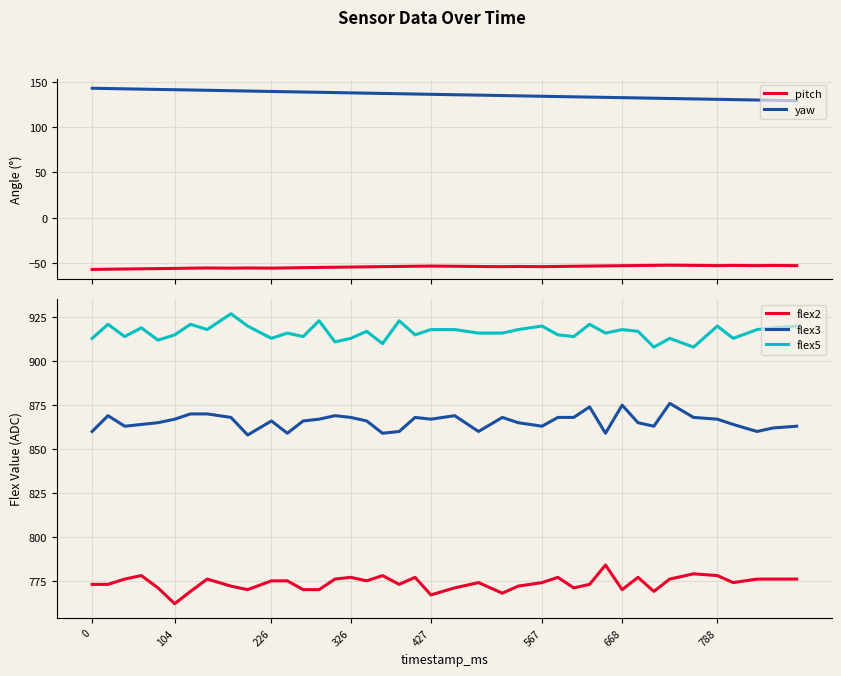

Does the chart display data point markers on the line(s)?

No